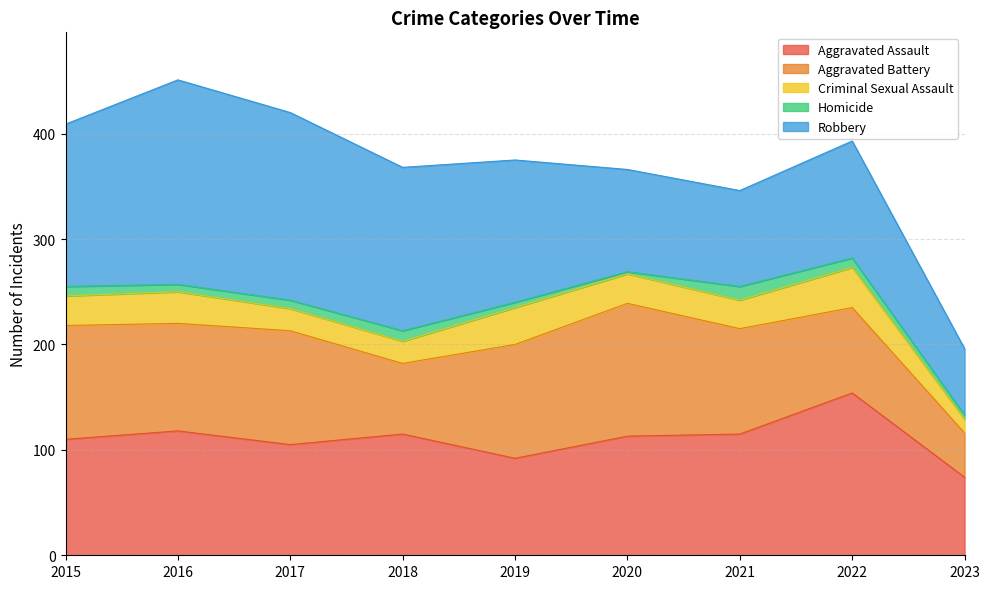

In Homicide, how many points are higher than both neighbors (excluding endpoints)?

2